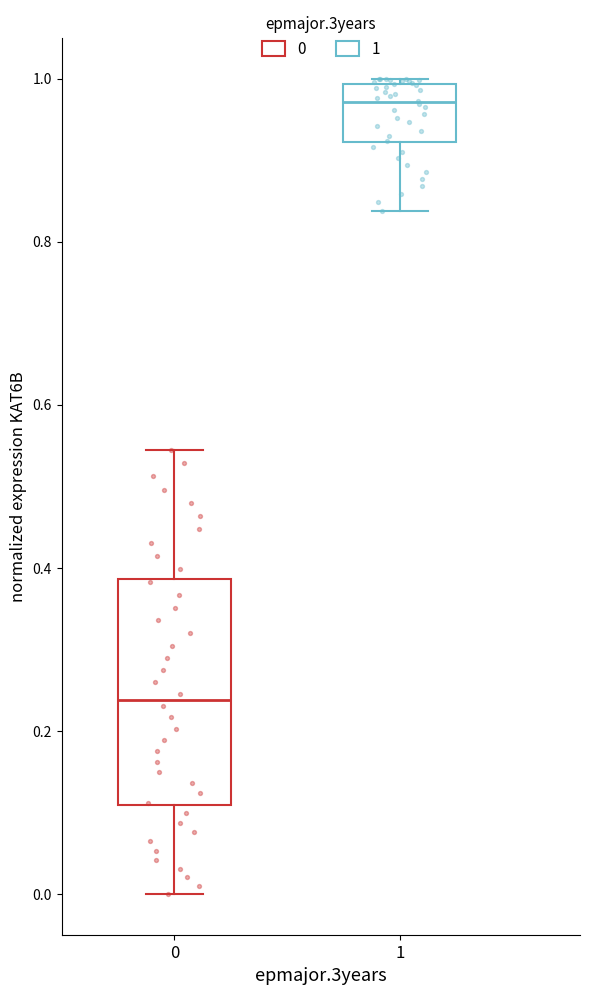

Which box's median line is the highest?

1